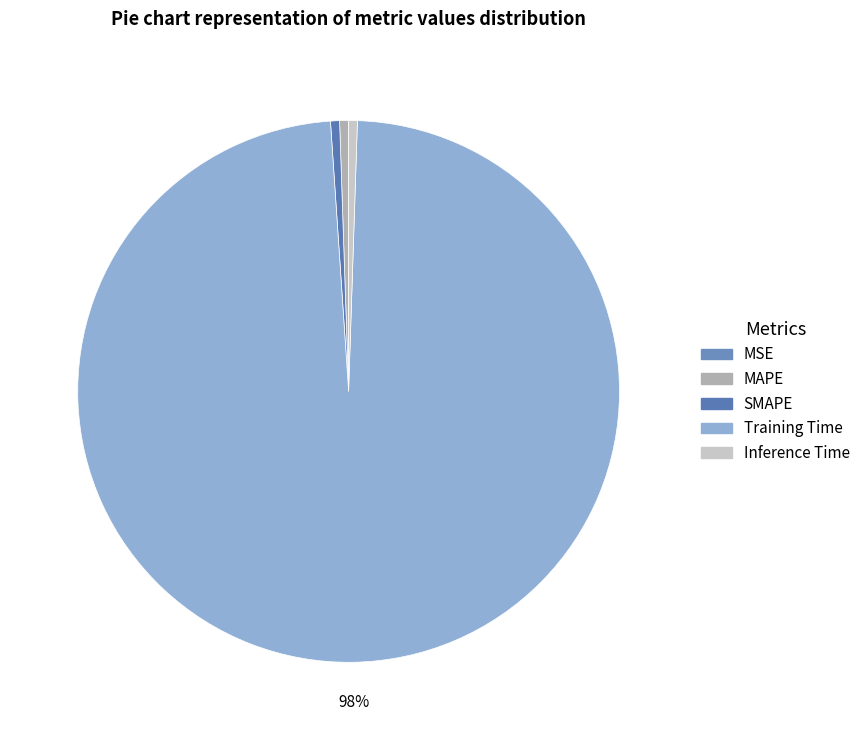

How many segments does this pie chart have?

5